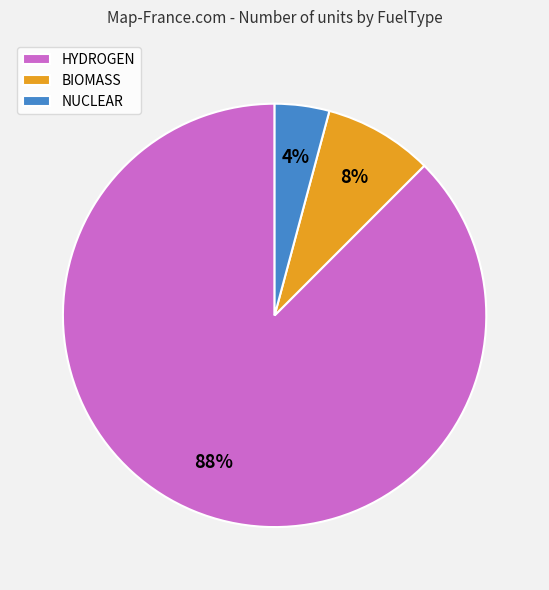

What is the smallest slice in the pie chart?

NUCLEAR